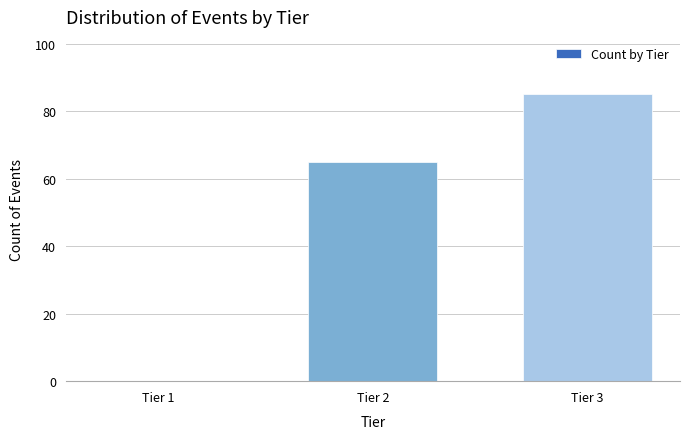

Reading left to right, transcribe all the data shown in this chart.

Tier 1=0	Tier 2=65	Tier 3=85